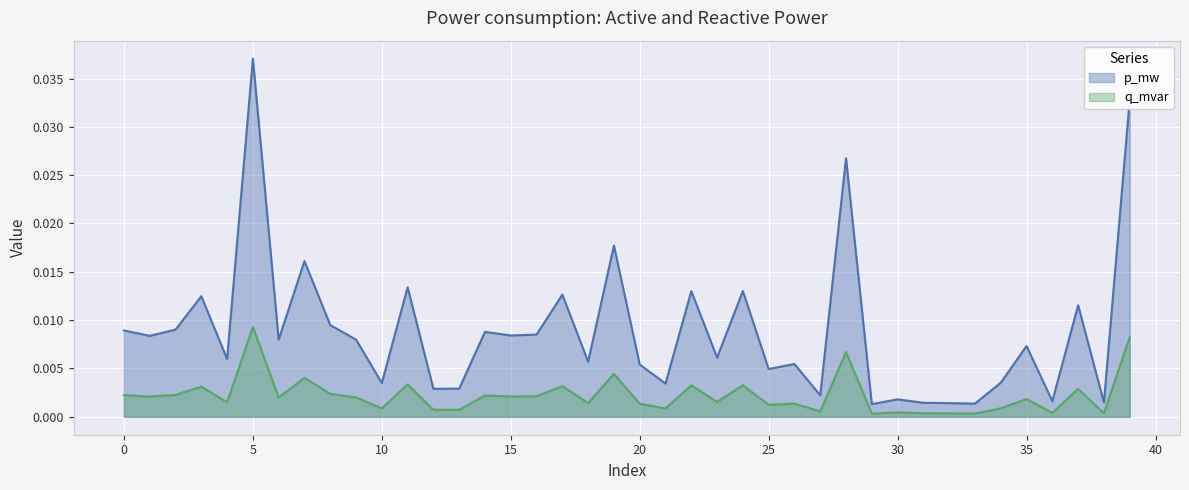

What are all the series names shown in the legend?

p_mw, q_mvar